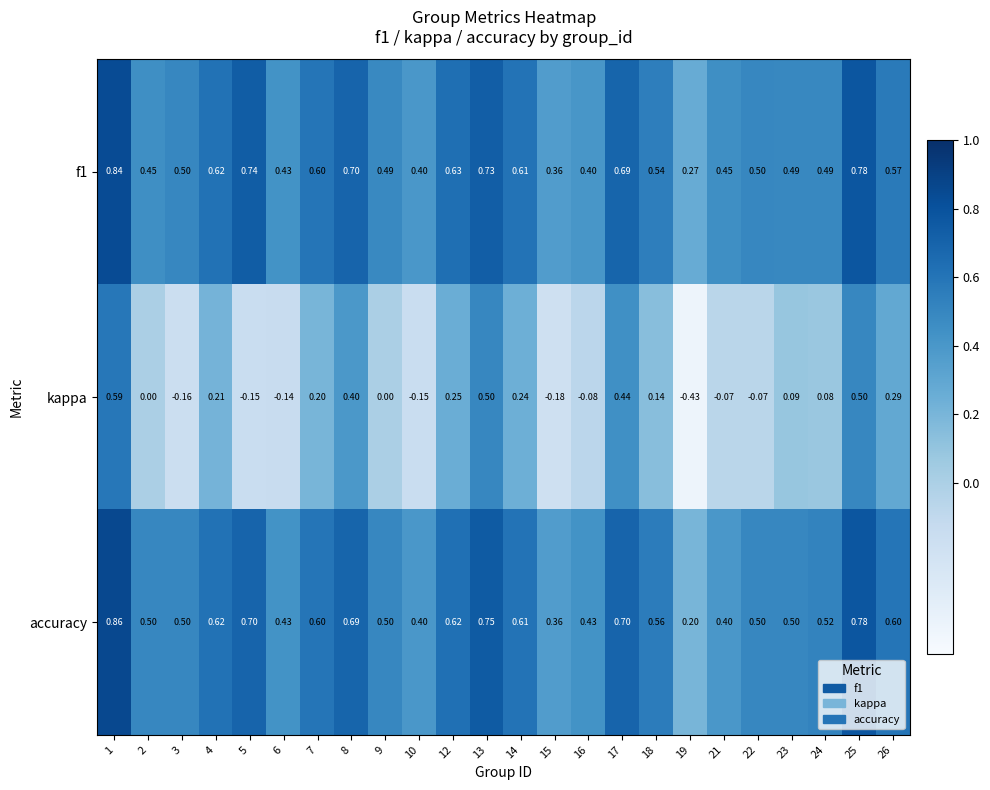

Which series has the largest total across all categories?

accuracy